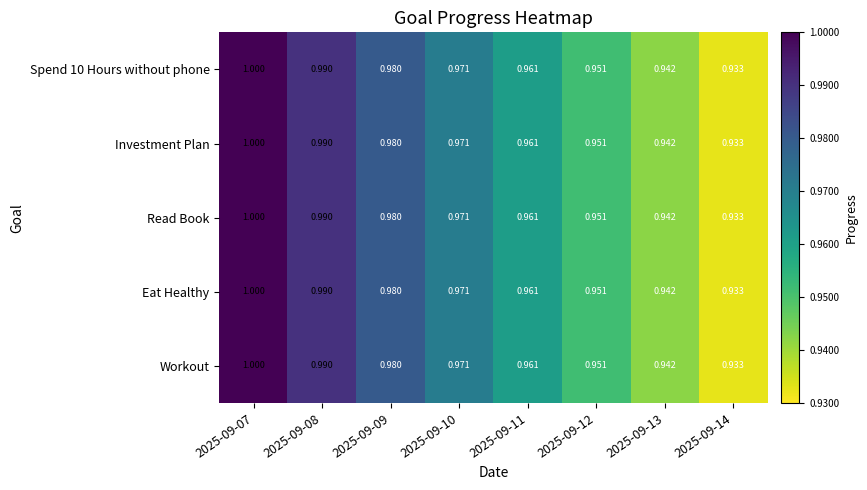

Is the value of Eat Healthy at 2025-09-14 greater than the value of Workout at 2025-09-07?

No